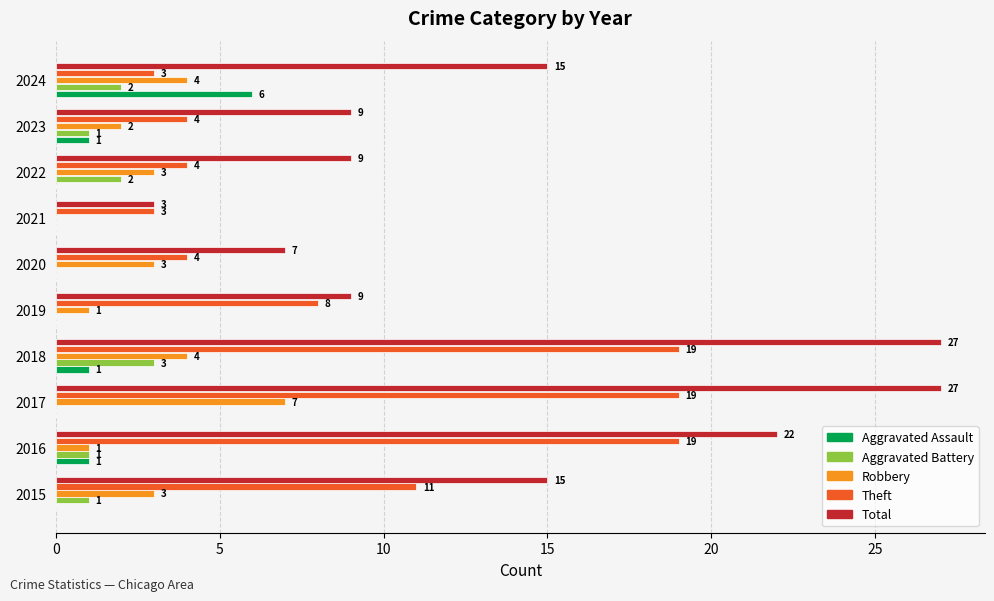

Count the Robbery values in the range 1 to 4.

8